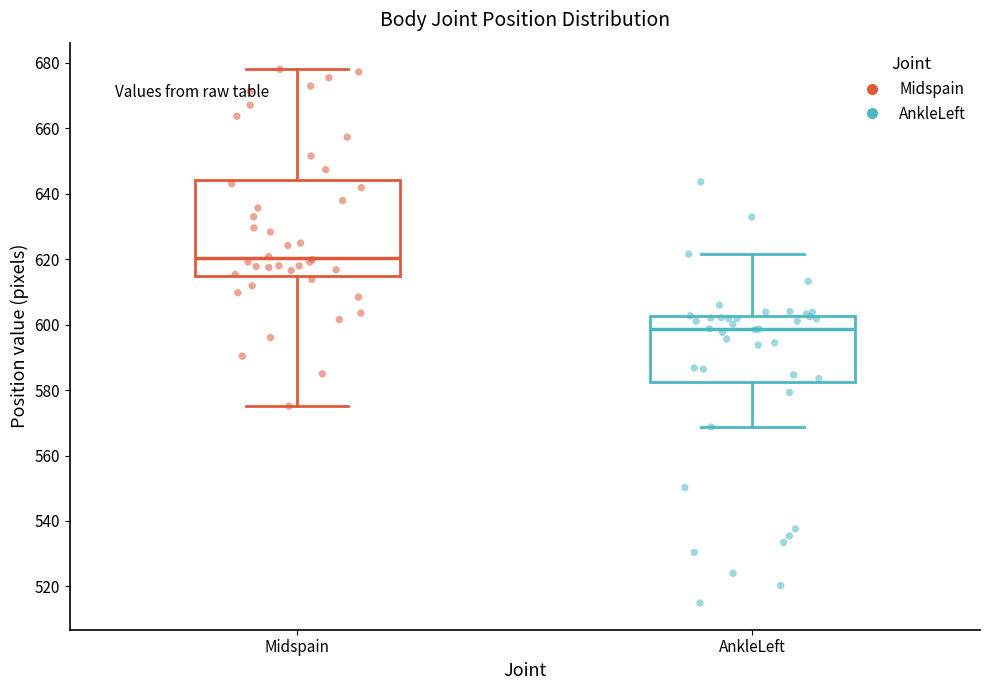

Which box has the lowest median line?

AnkleLeft